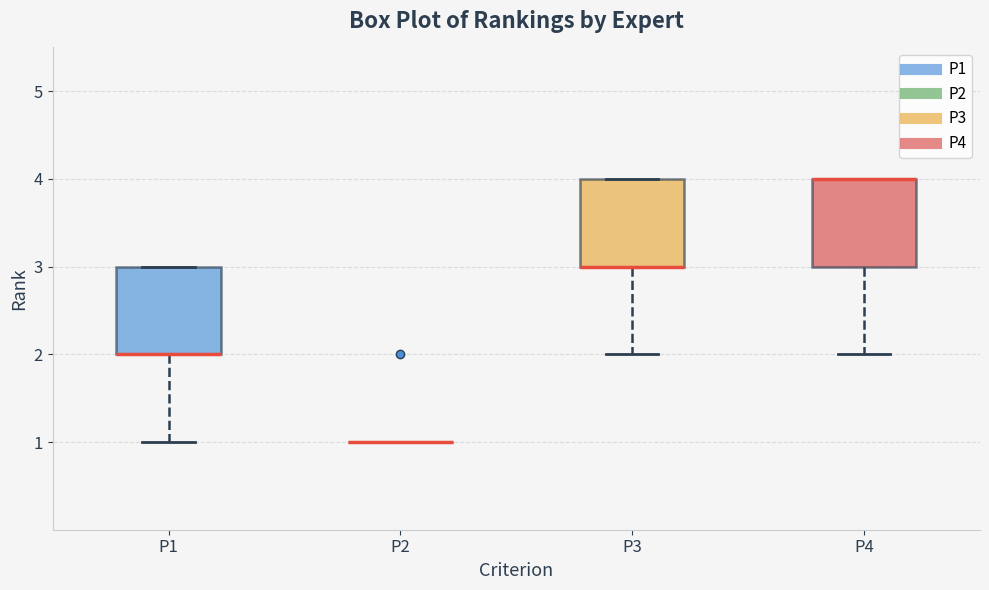

Reading left to right, transcribe this box plot: for each box, give where its median line is, the range the box spans, and where its two whiskers end, as read against the y-axis. The values are not printed on the chart, so give them approximately, as read against the axis.

P1: median 2 (drawn on the box's lower edge), box 2 to 3, whiskers 1 to 3
P2: box collapsed to a line at 1, whiskers 1 to 1
P3: median 3 (drawn on the box's lower edge), box 3 to 4, whiskers 2 to 4
P4: median 4 (drawn on the box's upper edge), box 3 to 4, whiskers 2 to 4